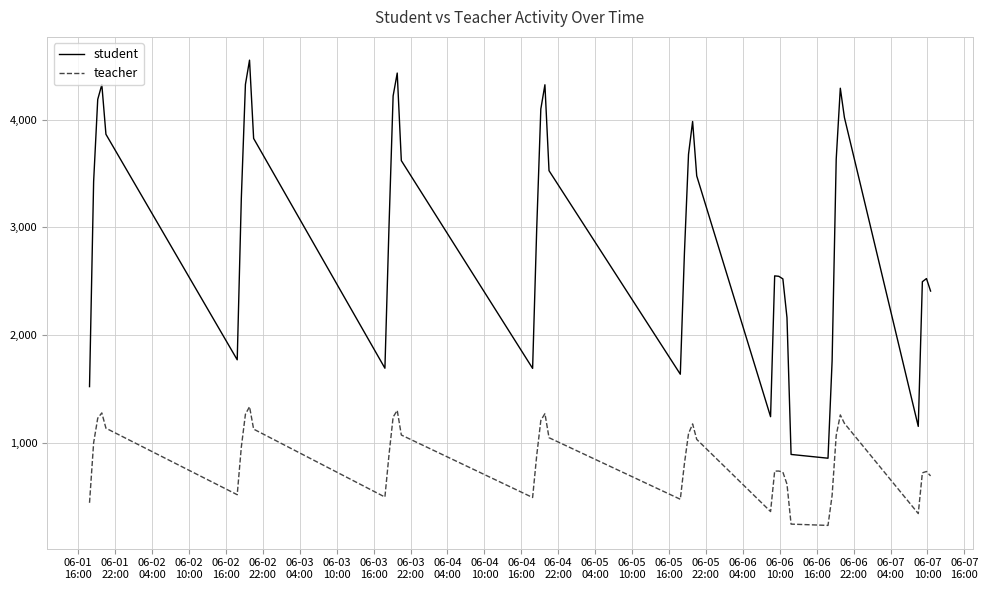

What is the lowest value of the teacher series?

233.4